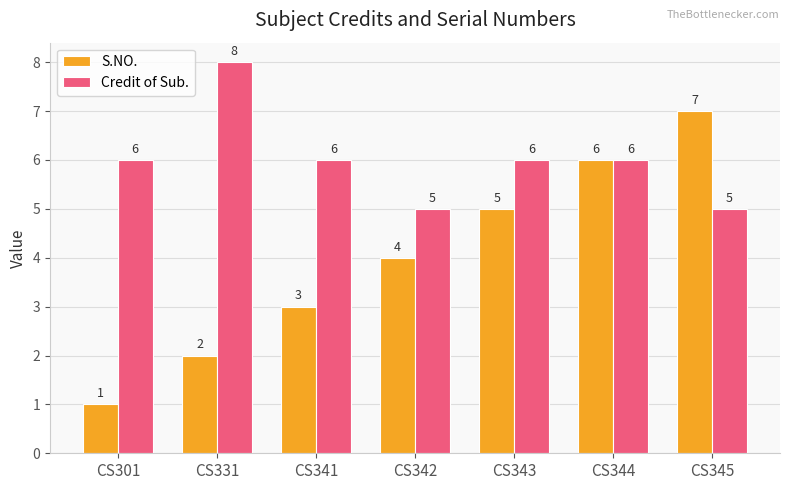

How many Credit of Sub. values are between 5 and 6?

6